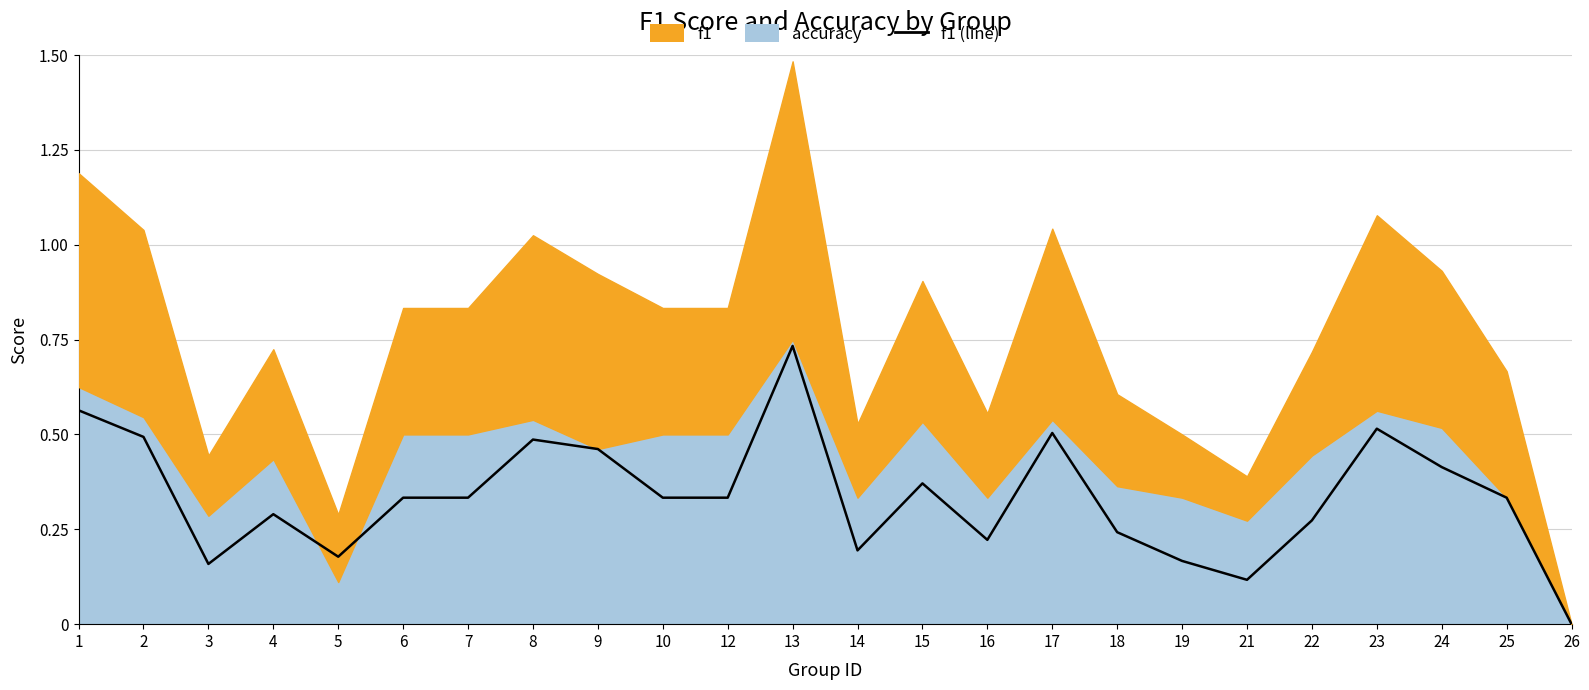

What is the value of the 3rd point from the left?

0.2